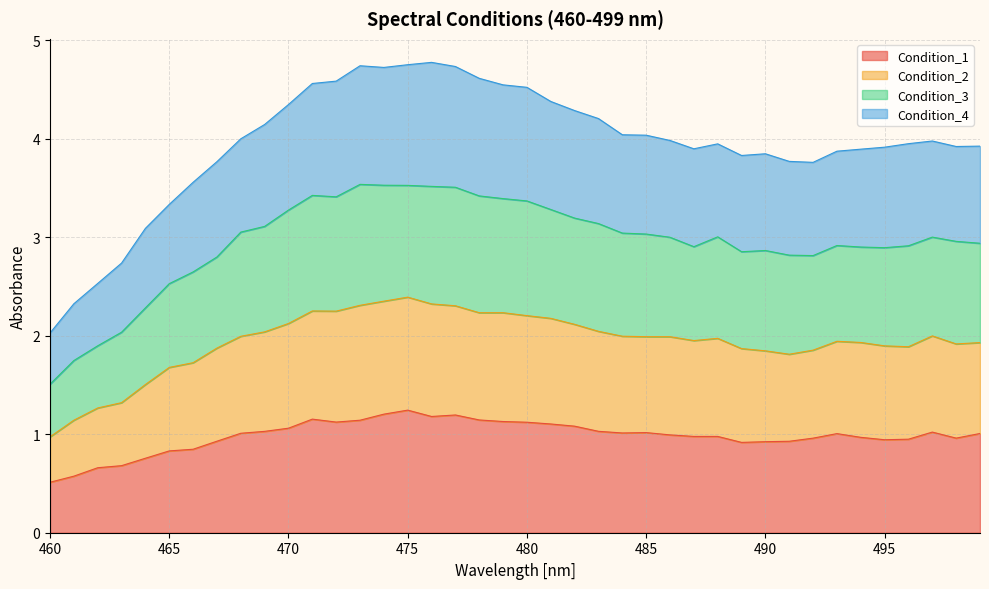

Count the number of categories in the chart.

40